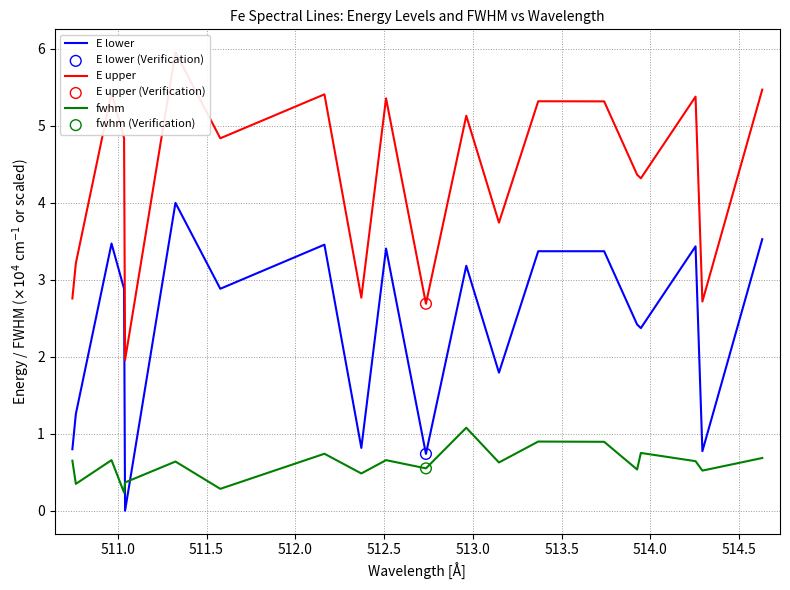

True or false: E lower and fwhm cross at least once.

True